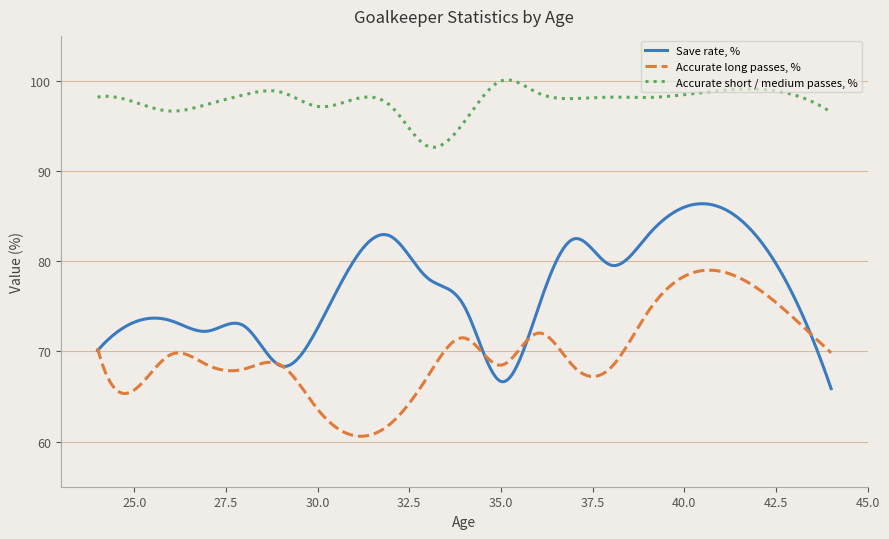

What is the difference between the maximum and minimum values in the Accurate long passes, % series?

18.4